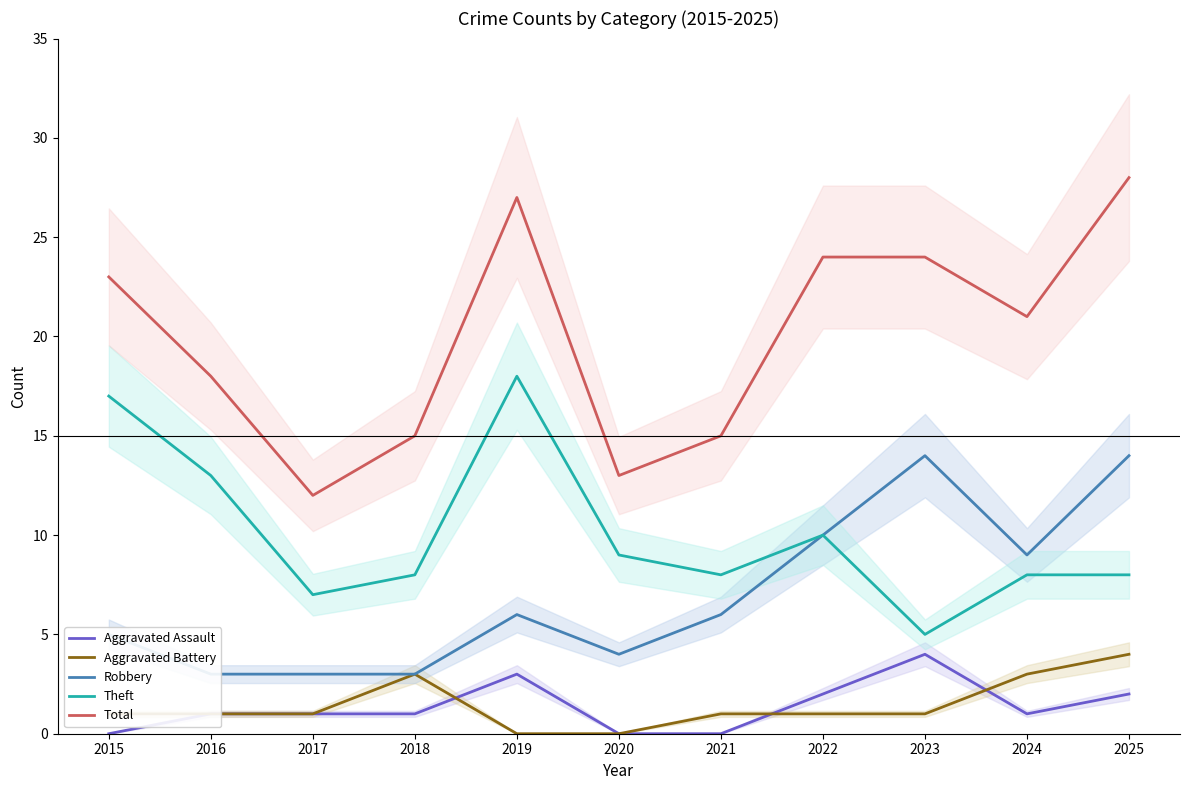

Which label corresponds to the largest value in the chart?

2025